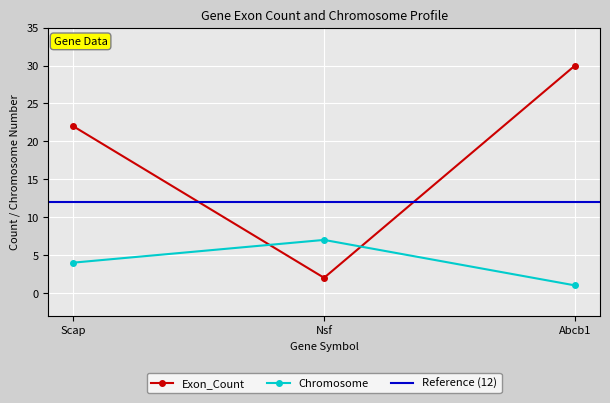

What is the label of the 3rd point from the left?

Abcb1